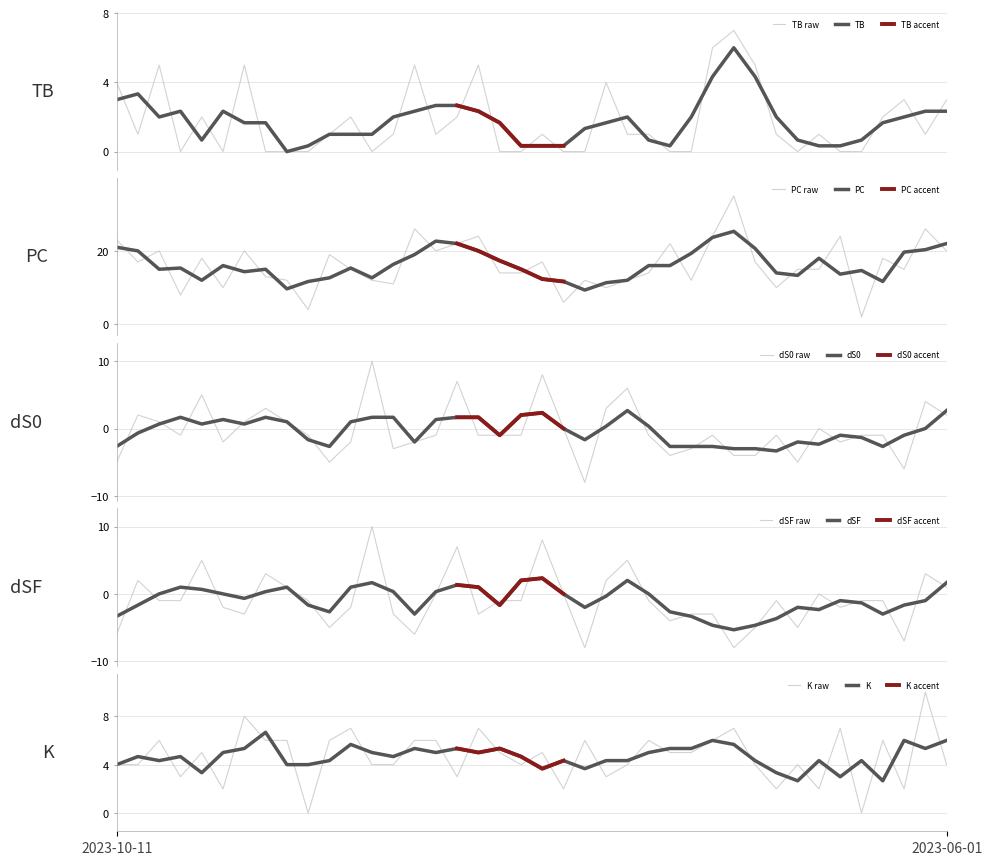

List the series in order of their peak value, lowest first.

TB, dS0, dSF, K, PC